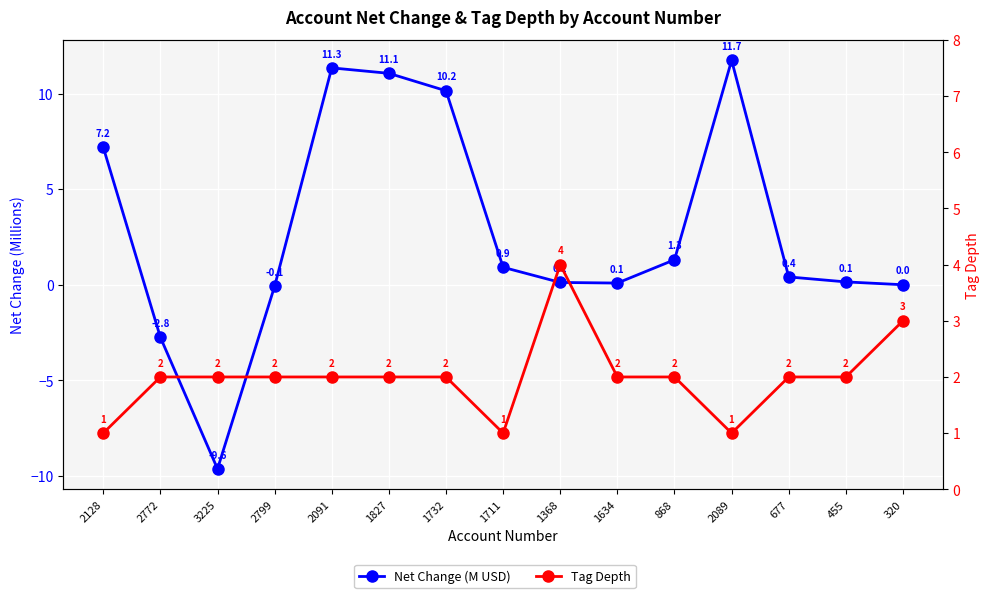

What is the total value across all series at 2772?

-0.8